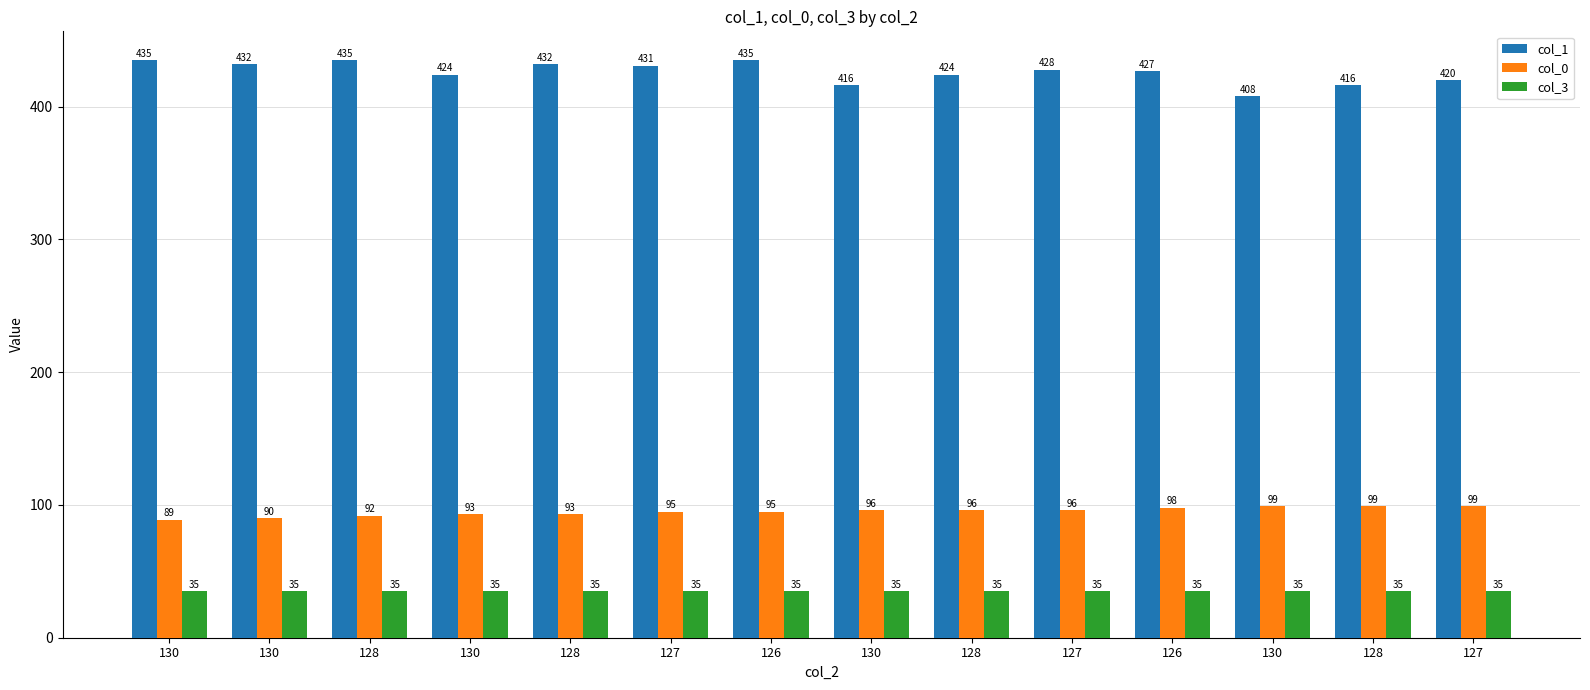

Count the number of categories in the chart.

14